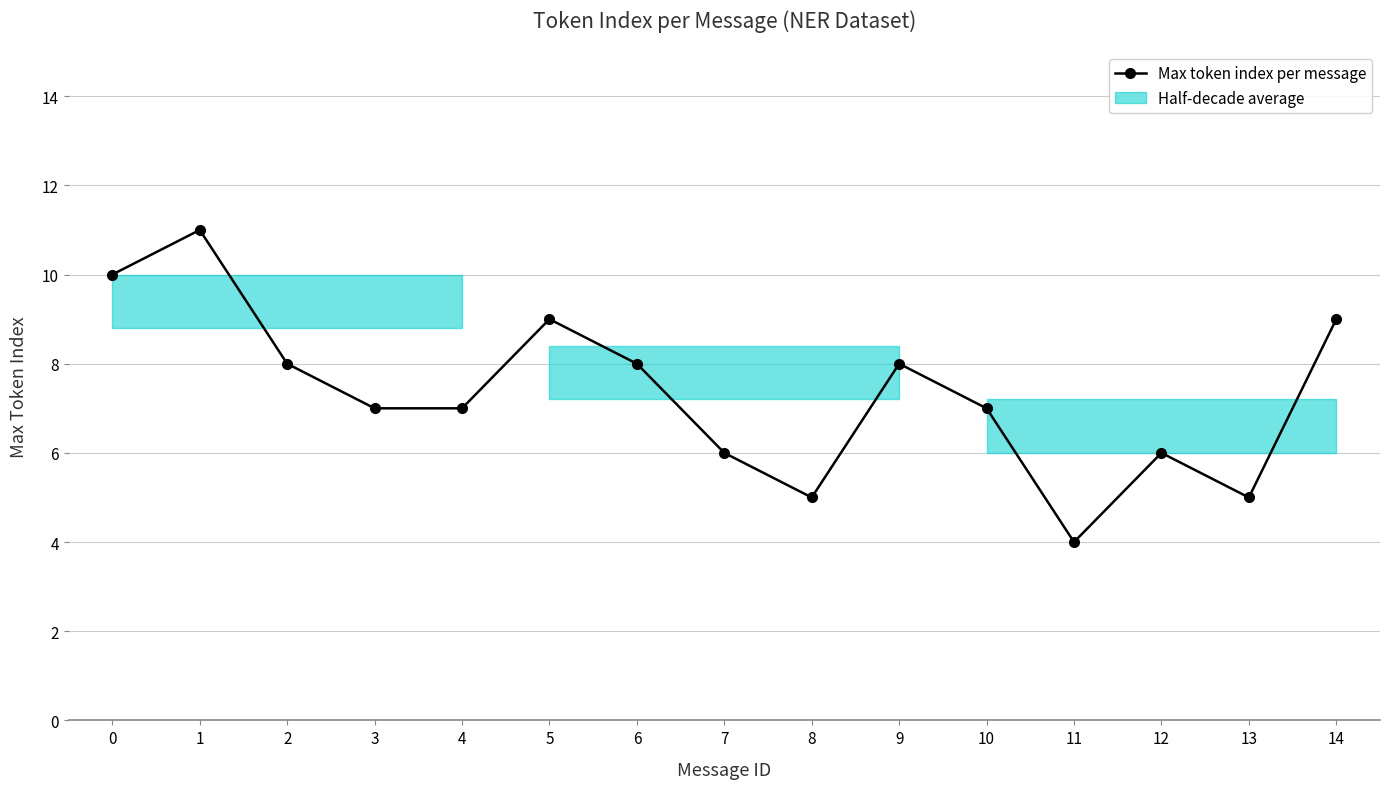

Reading left to right, transcribe all the data shown in this chart.

10	11	8	7	7	9	8	6	5	8	7	4	6	5	9